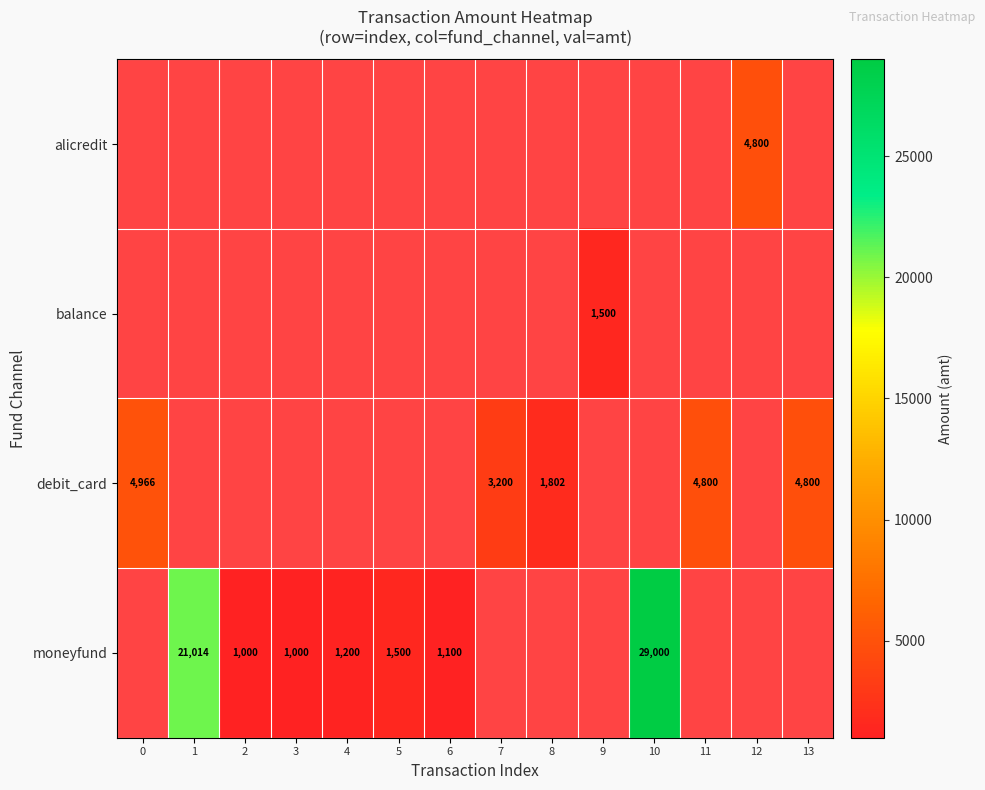

Is it true that debit_card equals 7876 at 11?

False